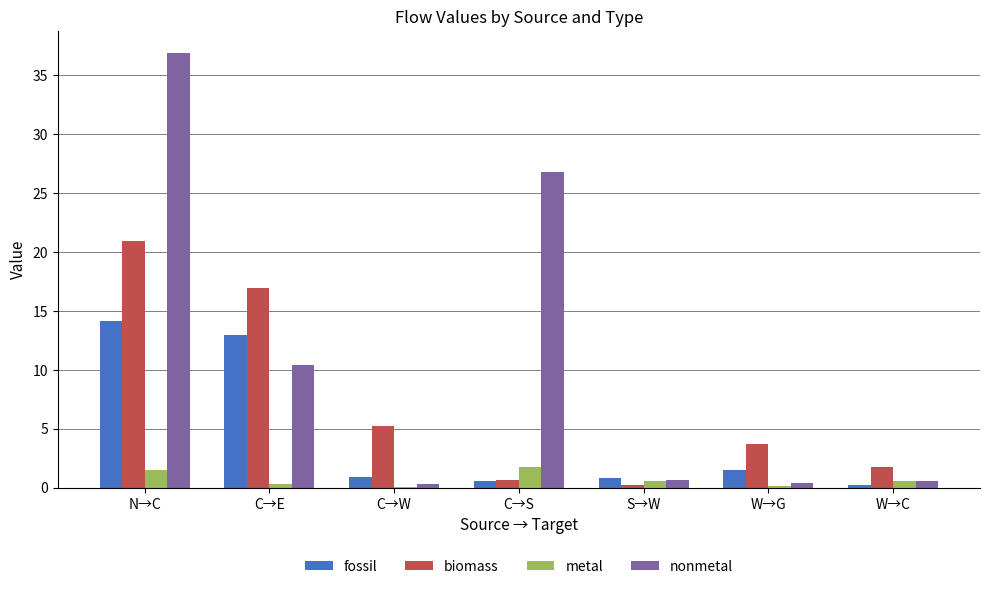

Is the value of biomass at N→C greater than the value of nonmetal at C→W?

Yes